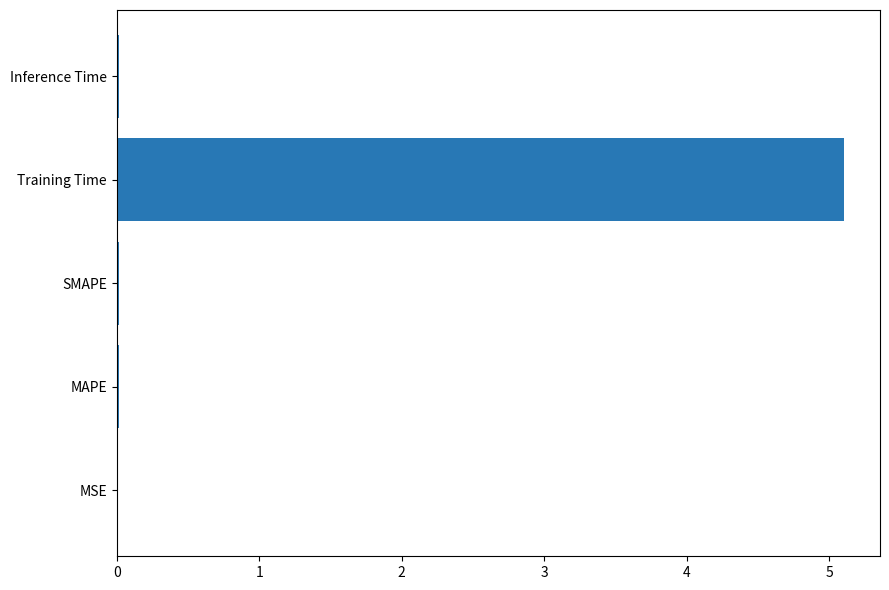

The value at Training Time is 5.1. True or false?

True